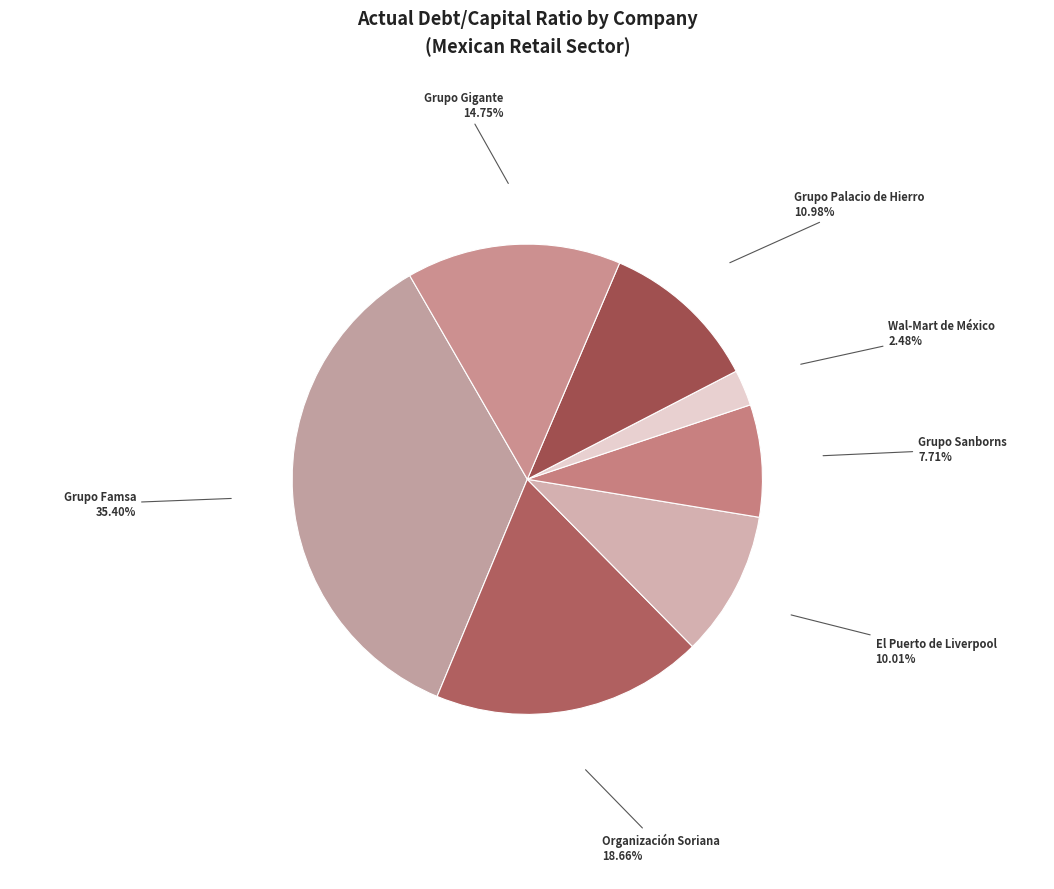

What is the smallest slice in the pie chart?

Wal-Mart de México